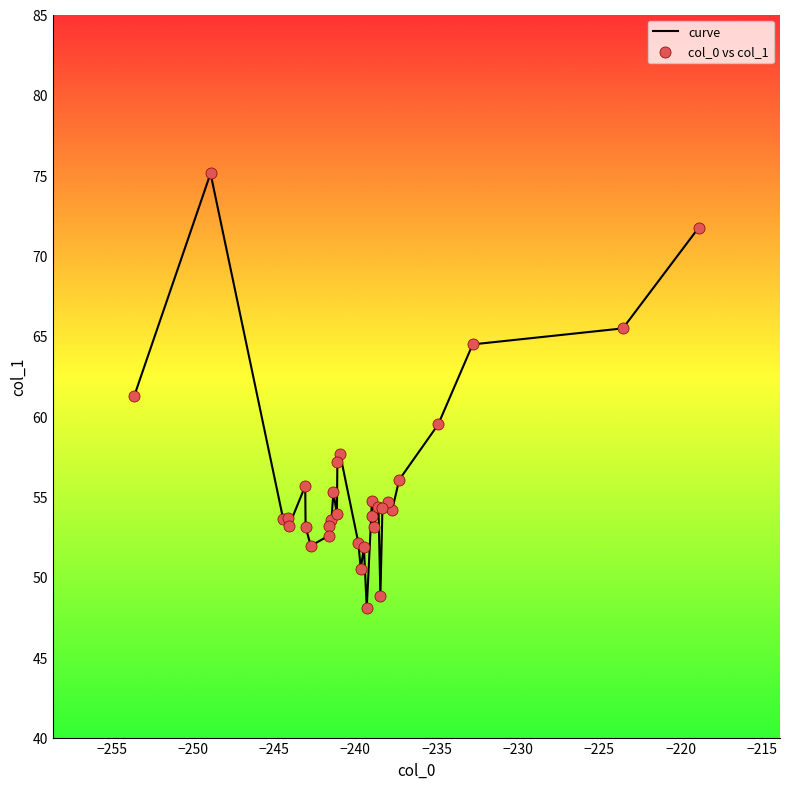

What is the greatest value displayed?

75.1